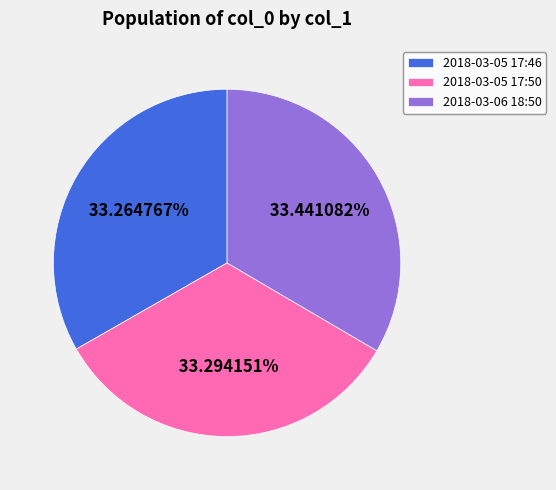

What is the total percentage of 2018-03-05 17:46 and 2018-03-06 18:50?

66.7%